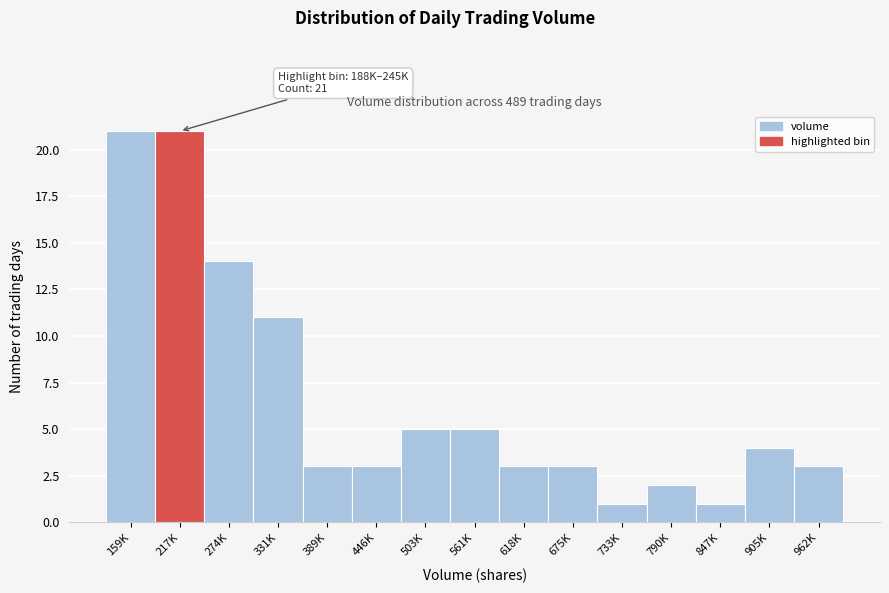

Reading right to left, list all the values displayed in this chart.

3	4	1	2	1	3	3	5	5	3	3	11	14	21	21